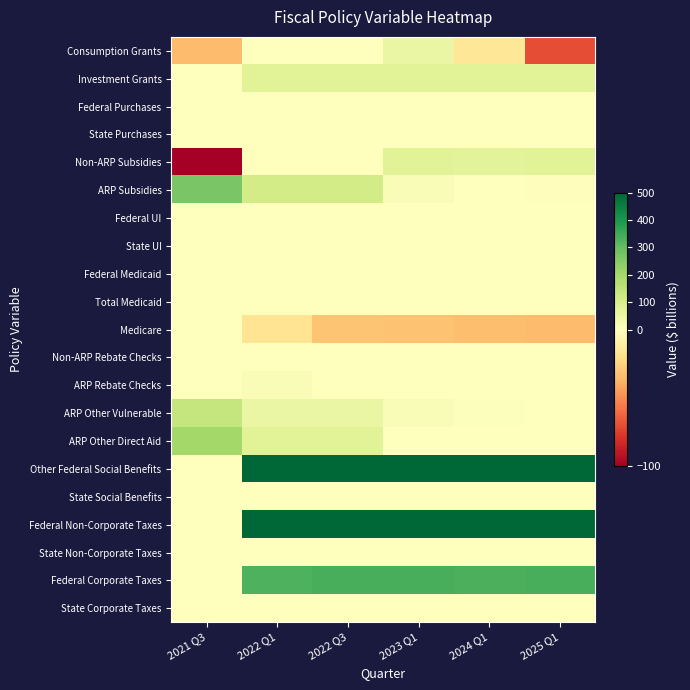

Reading left to right, transcribe all the data shown in this chart.

Consumption Grants: 2021 Q3=-34.3	2022 Q1=0.0	2022 Q3=0.0	2023 Q1=54.3	2024 Q1=-15.3	2025 Q1=-70.0
Investment Grants: 2021 Q3=0.0	2022 Q1=75.3	2022 Q3=75.3	2023 Q1=75.3	2024 Q1=75.3	2025 Q1=75.3
Federal Purchases: 2021 Q3=0.0	2022 Q1=0.0	2022 Q3=0.0	2023 Q1=0.0	2024 Q1=0.0	2025 Q1=0.0
State Purchases: 2021 Q3=0.0	2022 Q1=0.0	2022 Q3=0.0	2023 Q1=0.0	2024 Q1=0.0	2025 Q1=0.0
Non-ARP Subsidies: 2021 Q3=-100.0	2022 Q1=0.0	2022 Q3=0.0	2023 Q1=75.7	2024 Q1=74.1	2025 Q1=77.0
ARP Subsidies: 2021 Q3=267.8	2022 Q1=110.2	2022 Q3=110.2	2023 Q1=12.7	2024 Q1=1.4	2025 Q1=-0.9
Federal UI: 2021 Q3=0.0	2022 Q1=0.0	2022 Q3=0.0	2023 Q1=0.0	2024 Q1=0.0	2025 Q1=0.0
State UI: 2021 Q3=0.0	2022 Q1=0.0	2022 Q3=0.0	2023 Q1=0.0	2024 Q1=0.0	2025 Q1=0.0
Federal Medicaid: 2021 Q3=0.0	2022 Q1=0.0	2022 Q3=0.0	2023 Q1=0.0	2024 Q1=0.0	2025 Q1=0.0
Total Medicaid: 2021 Q3=0.0	2022 Q1=0.0	2022 Q3=0.0	2023 Q1=0.0	2024 Q1=0.0	2025 Q1=0.0
Medicare: 2021 Q3=0.0	2022 Q1=-16.5	2022 Q3=-31.1	2023 Q1=-31.6	2024 Q1=-32.8	2025 Q1=-34.1
Non-ARP Rebate Checks: 2021 Q3=0.0	2022 Q1=0.0	2022 Q3=0.0	2023 Q1=0.0	2024 Q1=0.0	2025 Q1=0.0
ARP Rebate Checks: 2021 Q3=0.0	2022 Q1=14.9	2022 Q3=0.0	2023 Q1=0.0	2024 Q1=0.0	2025 Q1=0.0
ARP Other Vulnerable: 2021 Q3=137.4	2022 Q1=52.8	2022 Q3=52.8	2023 Q1=12.0	2024 Q1=4.2	2025 Q1=2.4
ARP Other Direct Aid: 2021 Q3=203.1	2022 Q1=74.7	2022 Q3=74.7	2023 Q1=2.1	2024 Q1=2.2	2025 Q1=2.3
Other Federal Social Benefits: 2021 Q3=0.0	2022 Q1=500.0	2022 Q3=500.0	2023 Q1=500.0	2024 Q1=500.0	2025 Q1=500.0
State Social Benefits: 2021 Q3=0.0	2022 Q1=0.0	2022 Q3=0.0	2023 Q1=0.0	2024 Q1=0.0	2025 Q1=0.0
Federal Non-Corporate Taxes: 2021 Q3=0.0	2022 Q1=500.0	2022 Q3=500.0	2023 Q1=500.0	2024 Q1=500.0	2025 Q1=500.0
State Non-Corporate Taxes: 2021 Q3=0.0	2022 Q1=0.0	2022 Q3=0.0	2023 Q1=0.0	2024 Q1=0.0	2025 Q1=0.0
Federal Corporate Taxes: 2021 Q3=0.0	2022 Q1=332.0	2022 Q3=339.3	2023 Q1=337.4	2024 Q1=332.2	2025 Q1=338.0
State Corporate Taxes: 2021 Q3=0.0	2022 Q1=0.0	2022 Q3=0.0	2023 Q1=0.0	2024 Q1=0.0	2025 Q1=0.0